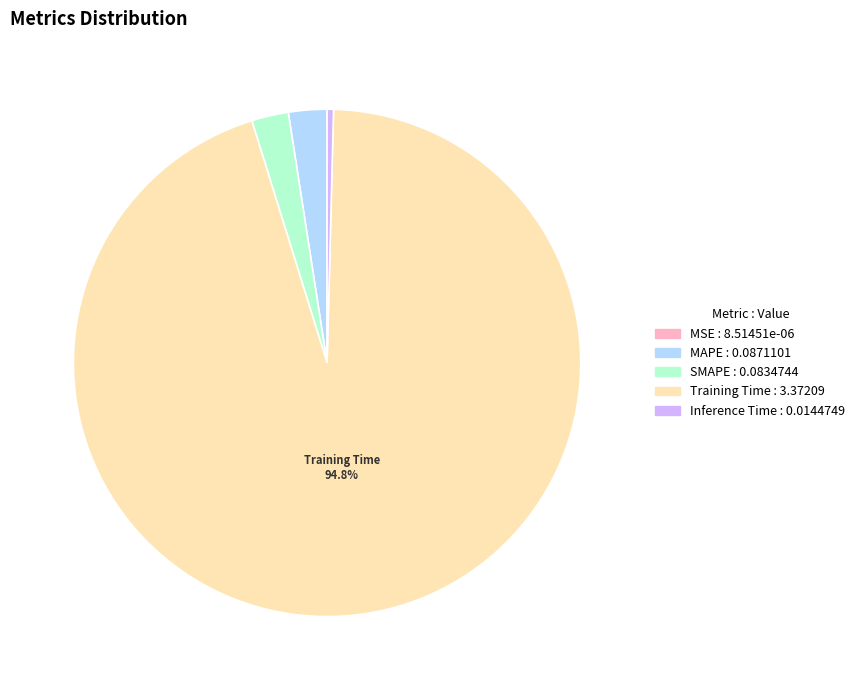

Do Training Time and SMAPE together represent more than half of the pie?

Yes